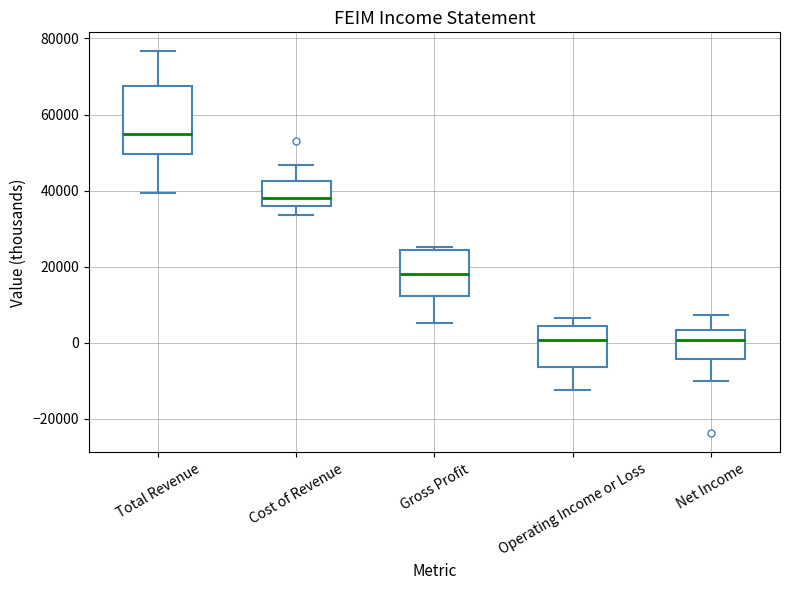

Reading left to right, read every box against the y-axis: the position of its median line, the range the box covers, and the ends of its whiskers. The values are not printed on the chart, so give them approximately, as read against the axis.

Total Revenue: median 54000, box 50000 to 68000, whiskers 40000 to 76000
Cost of Revenue: median 38000, box 36000 to 42000, whiskers 34000 to 46000
Gross Profit: median 18000, box 12000 to 24000, whiskers 6000 to 26000
Operating Income or Loss: median 0, box -6000 to 4000, whiskers -12000 to 6000
Net Income: median 0, box -4000 to 4000, whiskers -10000 to 8000